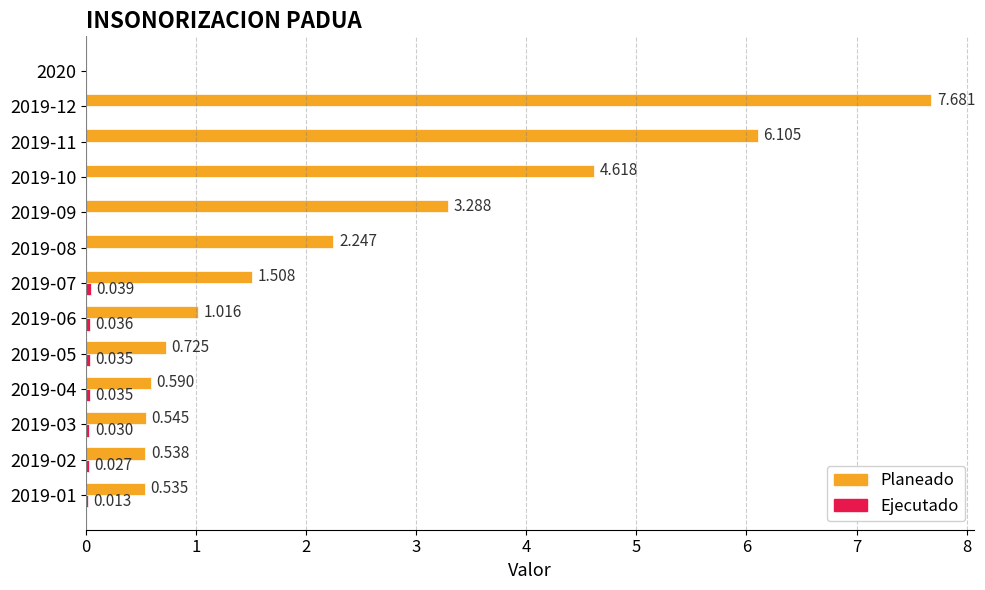

Which series has the largest total across all categories?

Planeado